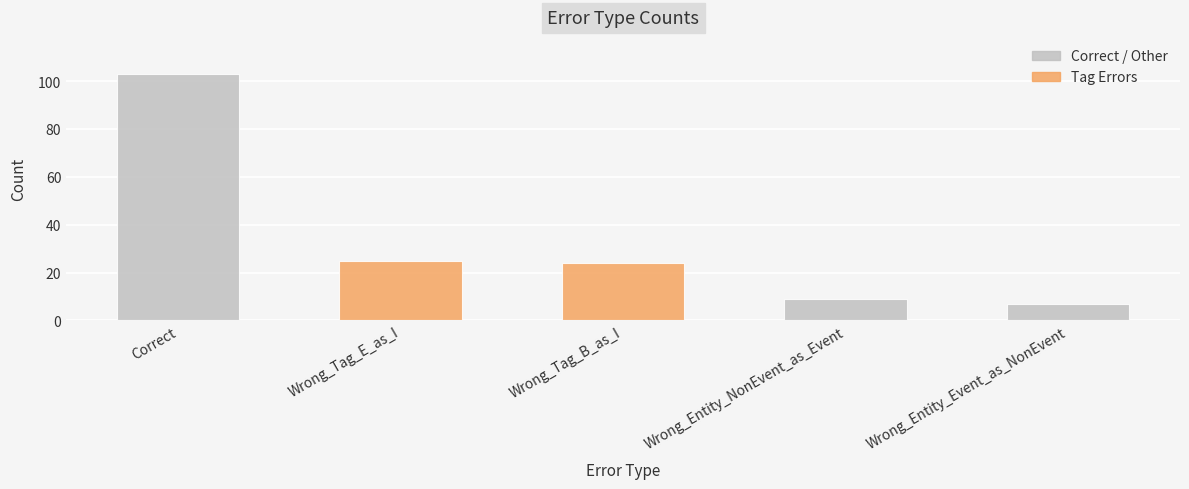

Rank the categories by value from lowest to highest.

Wrong_Entity_Event_as_NonEvent, Wrong_Entity_NonEvent_as_Event, Wrong_Tag_B_as_I, Wrong_Tag_E_as_I, Correct